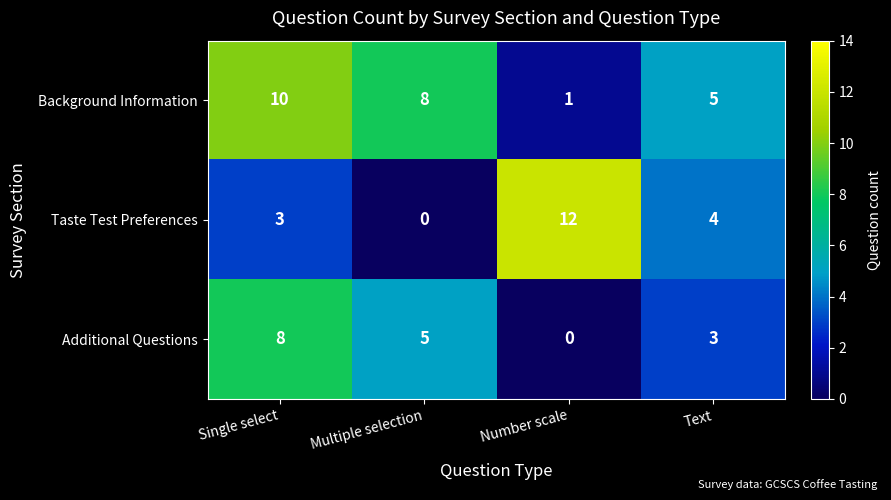

Which series has the largest total across all categories?

Background Information